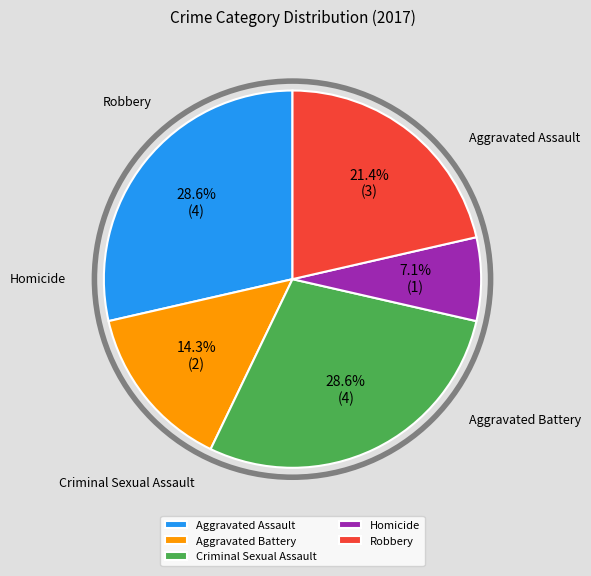

Does any single category account for the majority?

No